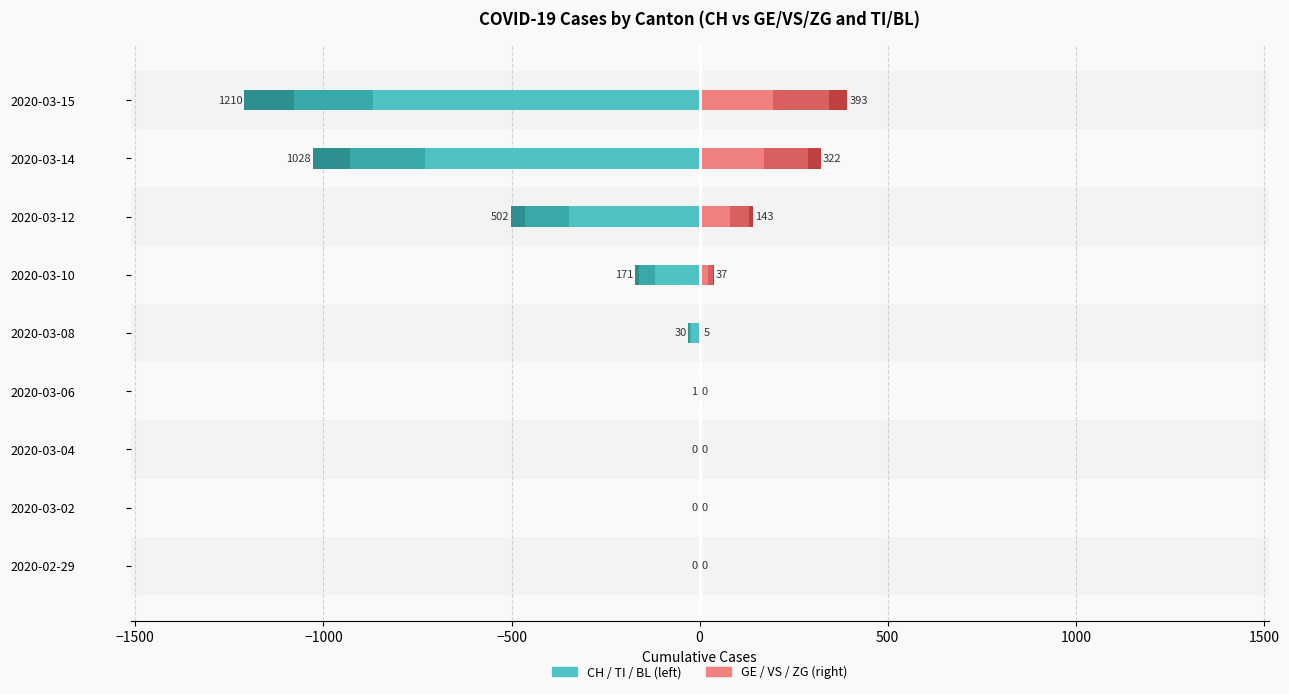

The value of TI at 2020-03-15 is -339. True or false?

False